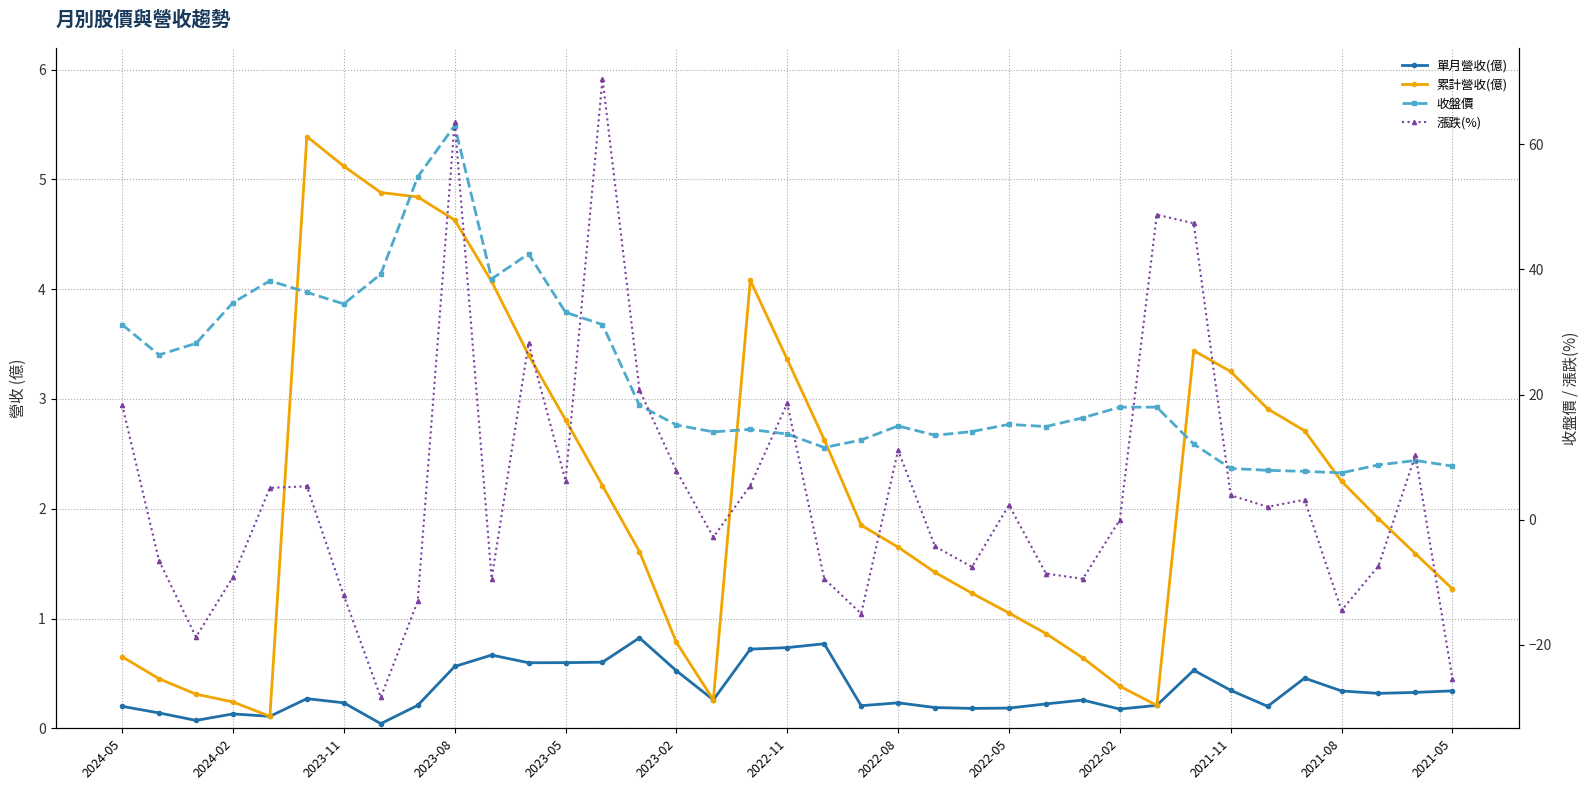

What are all the series names shown in the legend?

單月營收(億), 累計營收(億), 收盤價, 漲跌(%)